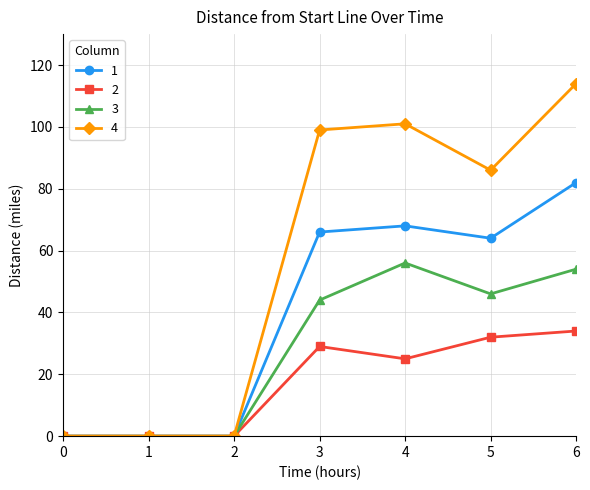

Which label corresponds to the largest value in the chart?

6